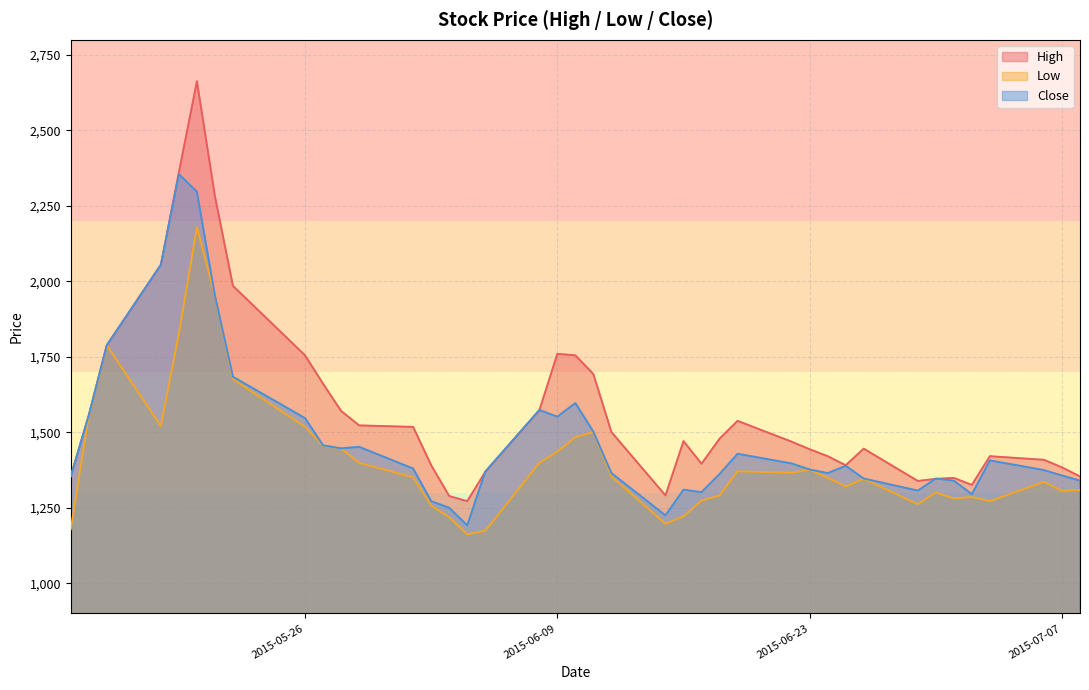

How many interior local peaks does the Low series have?

9